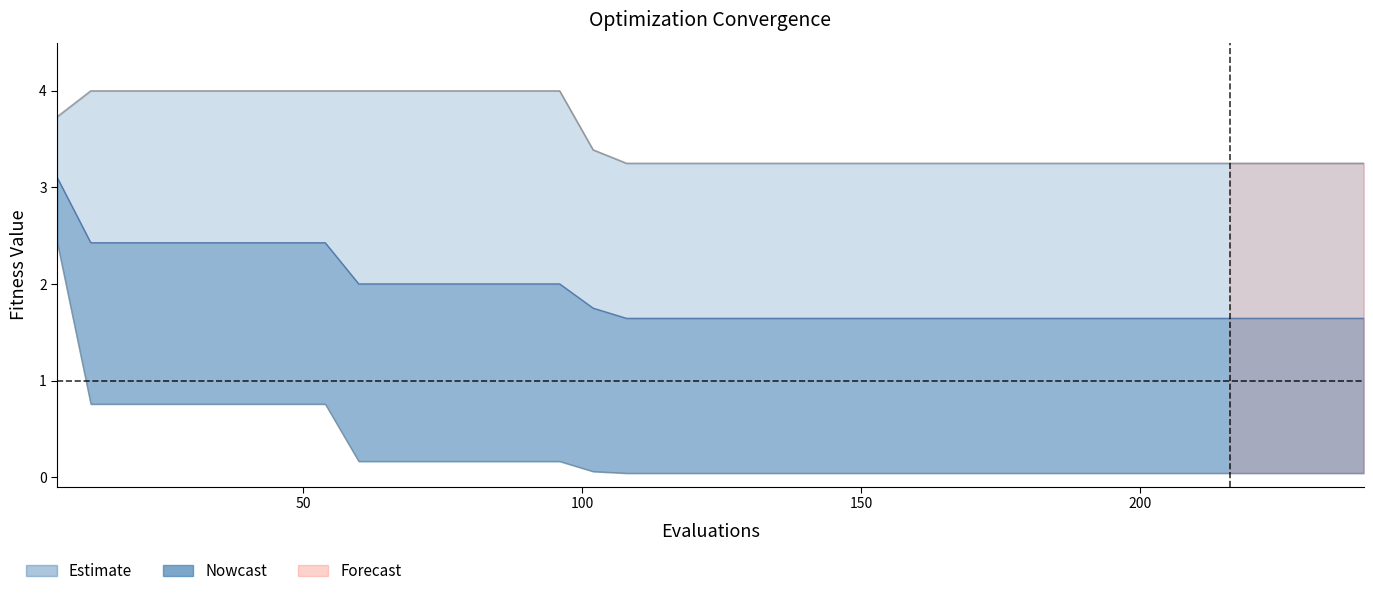

Reading left to right, what are all the values shown in this chart?

3.7	4.0	4.0	4.0	4.0	4.0	4.0	4.0	4.0	4.0	4.0	4.0	4.0	4.0	4.0	4.0	3.4	3.2	3.2	3.2	3.2	3.2	3.2	3.2	3.2	3.2	3.2	3.2	3.2	3.2	3.2	3.2	3.2	3.2	3.2	3.2	3.2	3.2	3.2	3.2